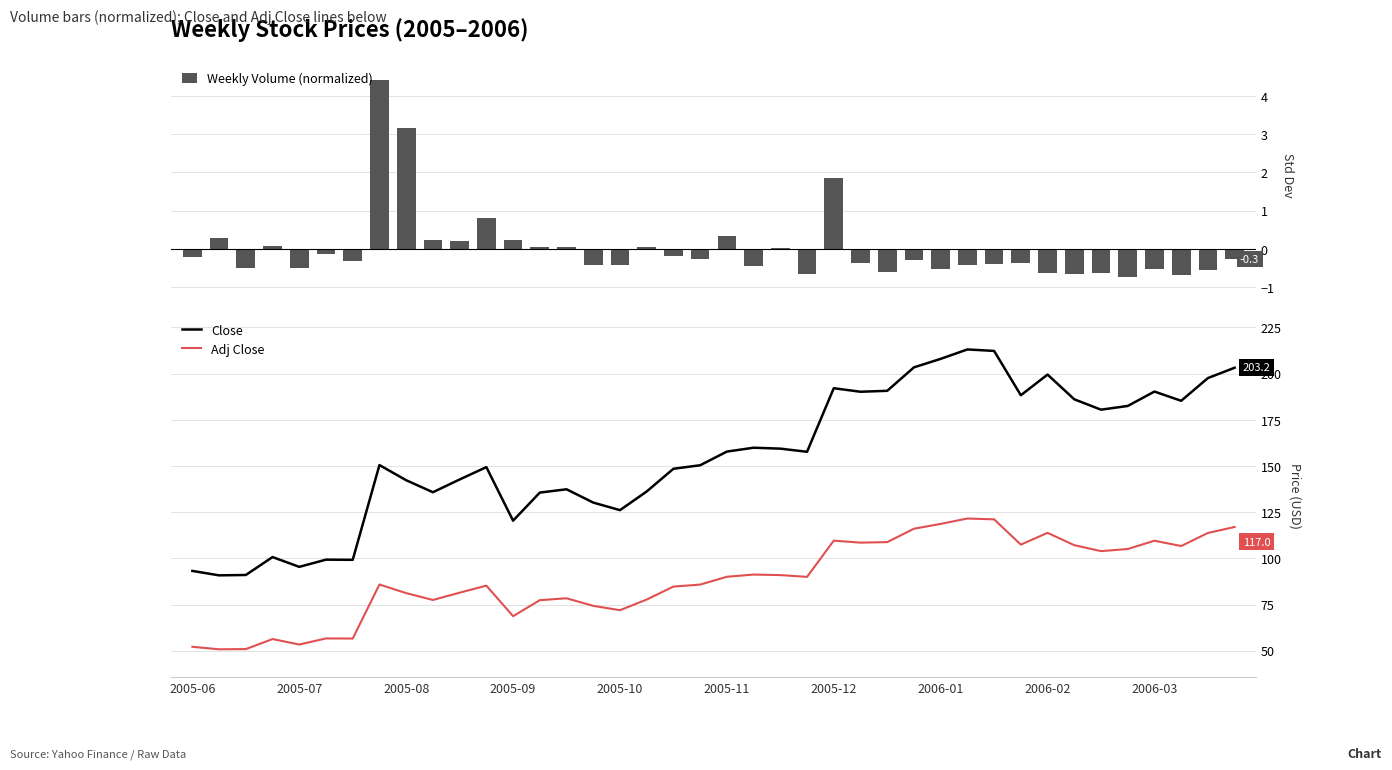

What is the maximum value for Adj Close?

121.6